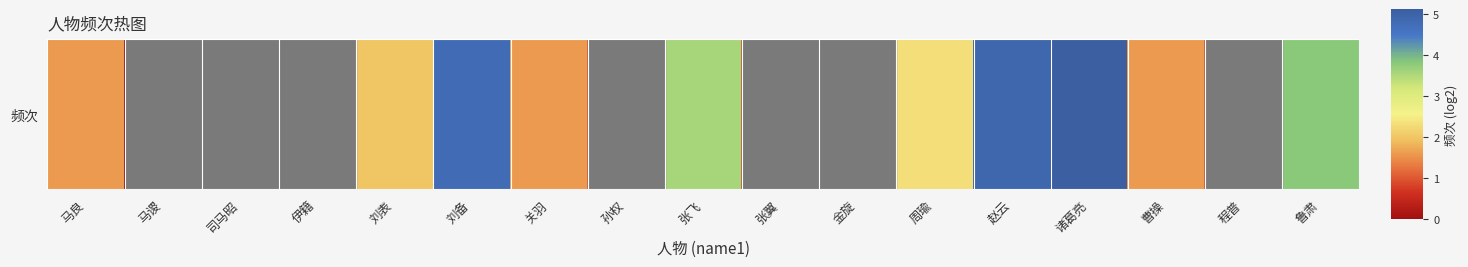

List the labels in order of value, largest first.

诸葛亮, 赵云, 刘备, 鲁肃, 张飞, 周瑜, 刘表, 马良, 关羽, 曹操, 伊籍, 孙权, 张翼, 程普, 马谡, 司马昭, 金旋